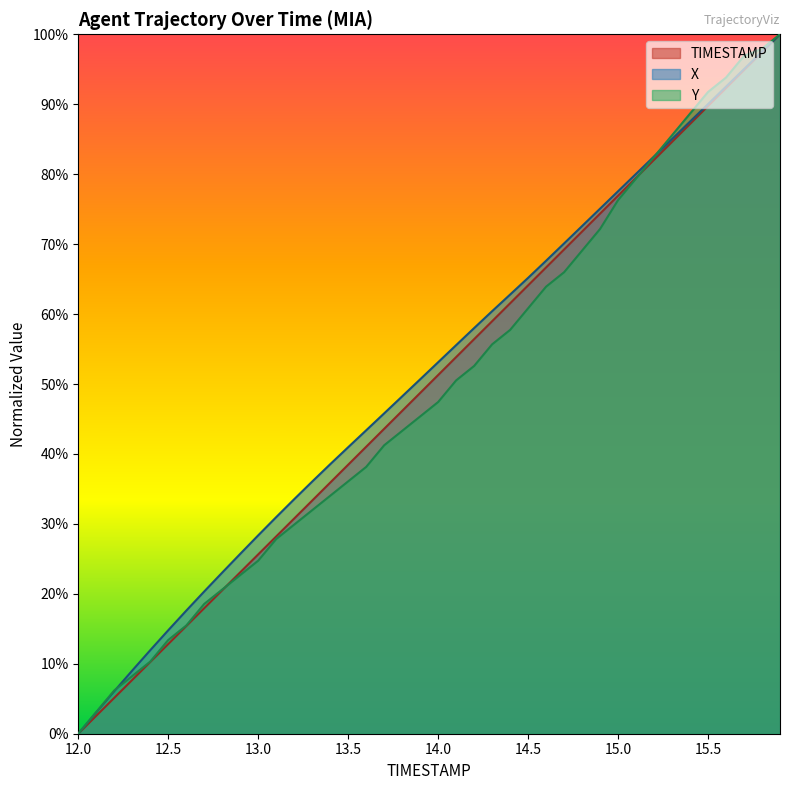

The value of Y at 14.0 is 47.4. True or false?

True